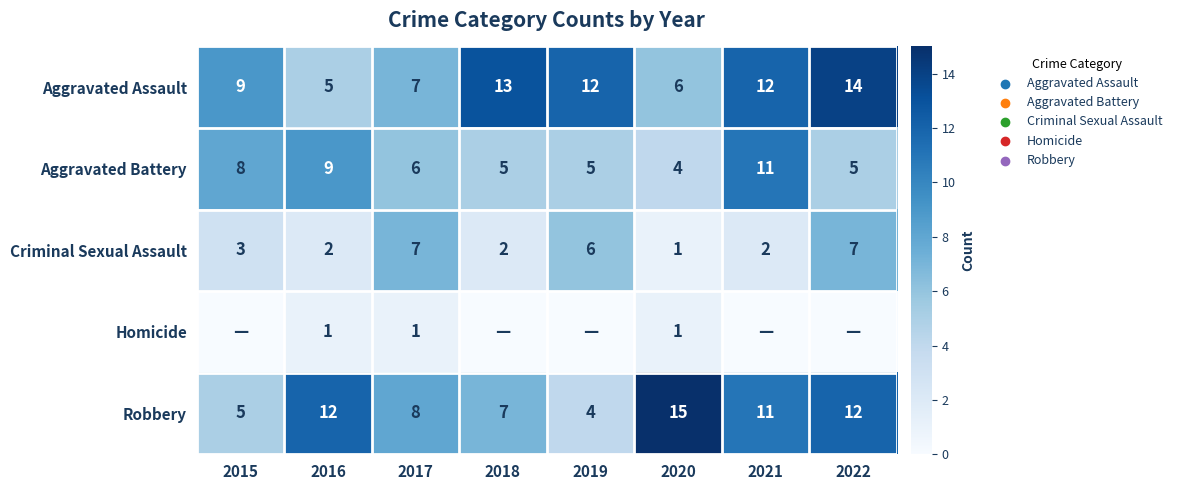

What is the sum of all Criminal Sexual Assault values?

30